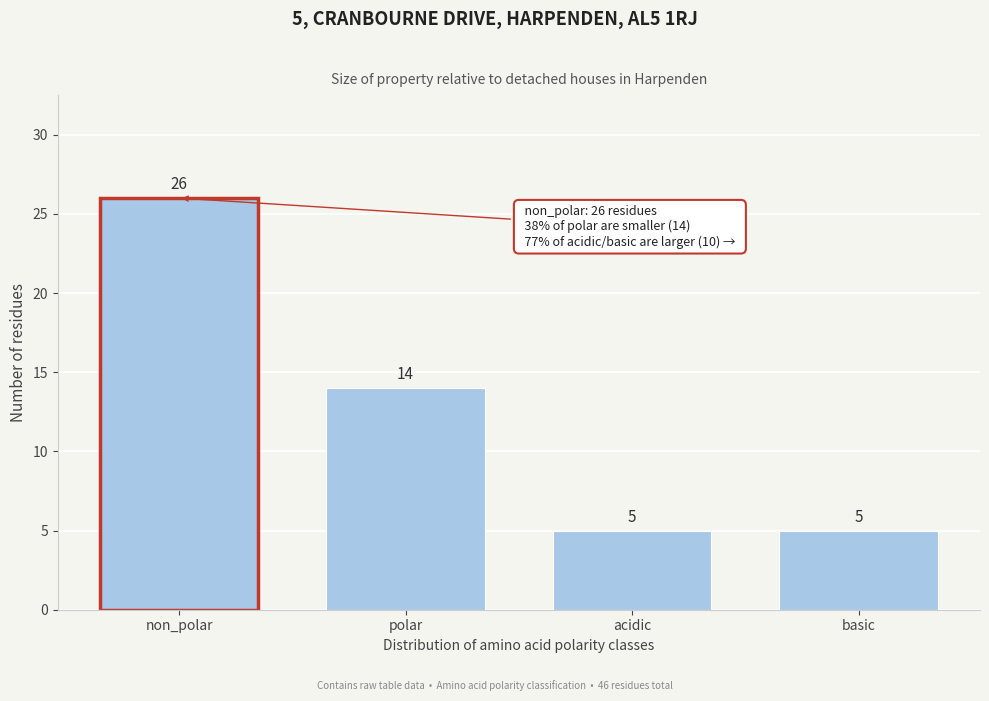

Reading left to right, what are all the values shown in this chart?

non_polar=26	polar=14	acidic=5	basic=5